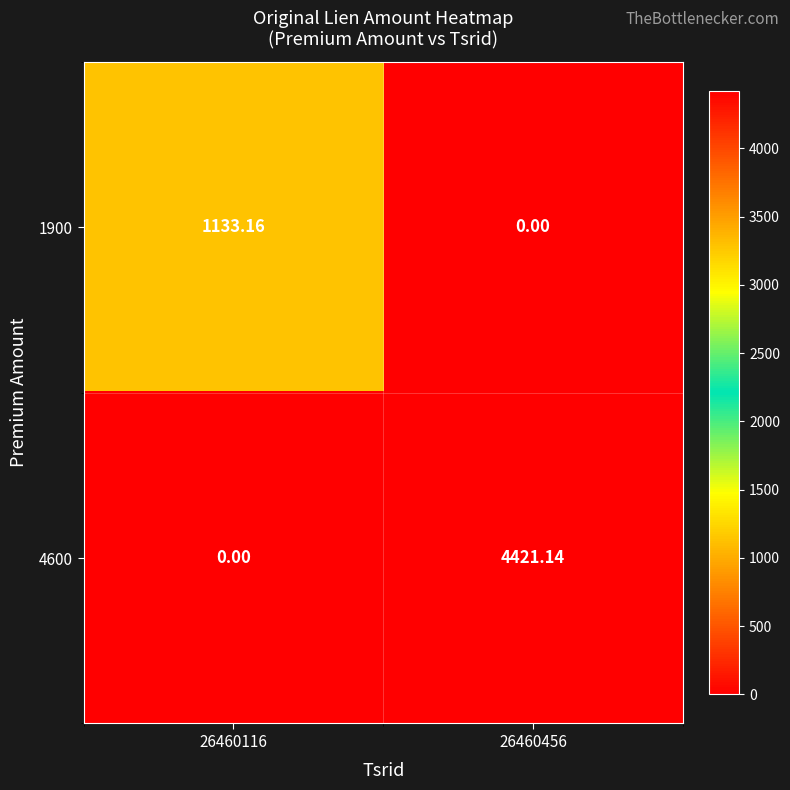

Which series has the largest range (max minus min)?

4600